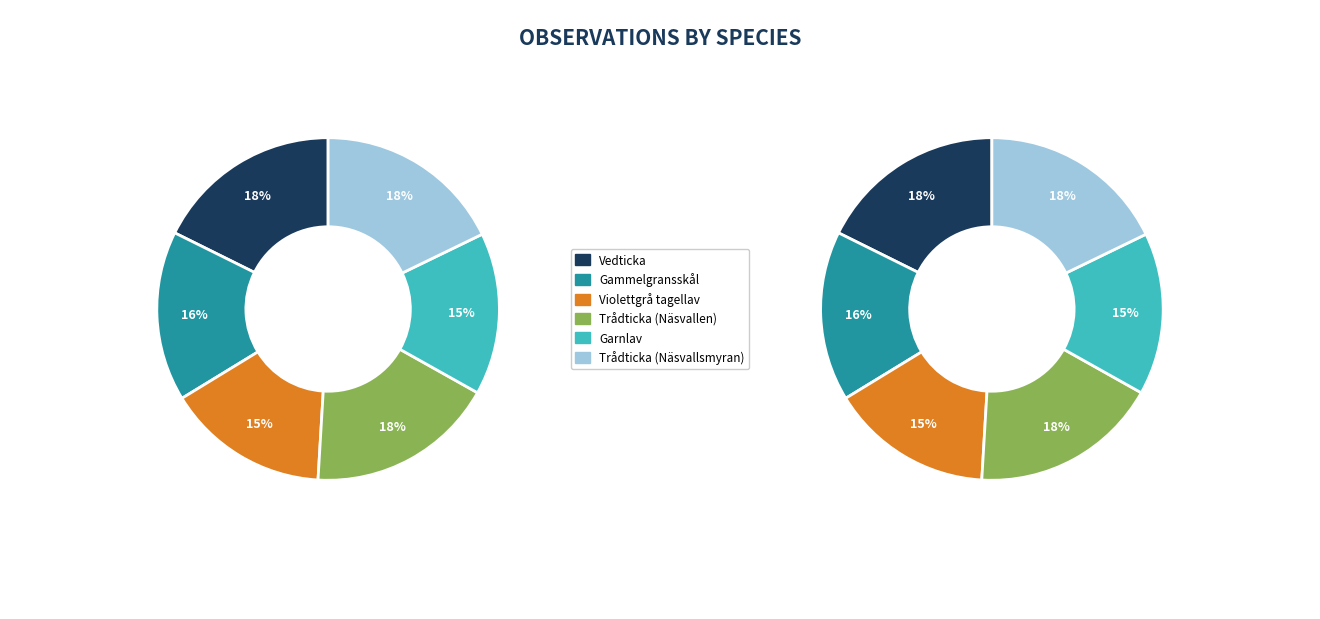

To the nearest percent, what is the combined percentage of Gammelgransskål and Trådticka (Näsvallen)?

34%